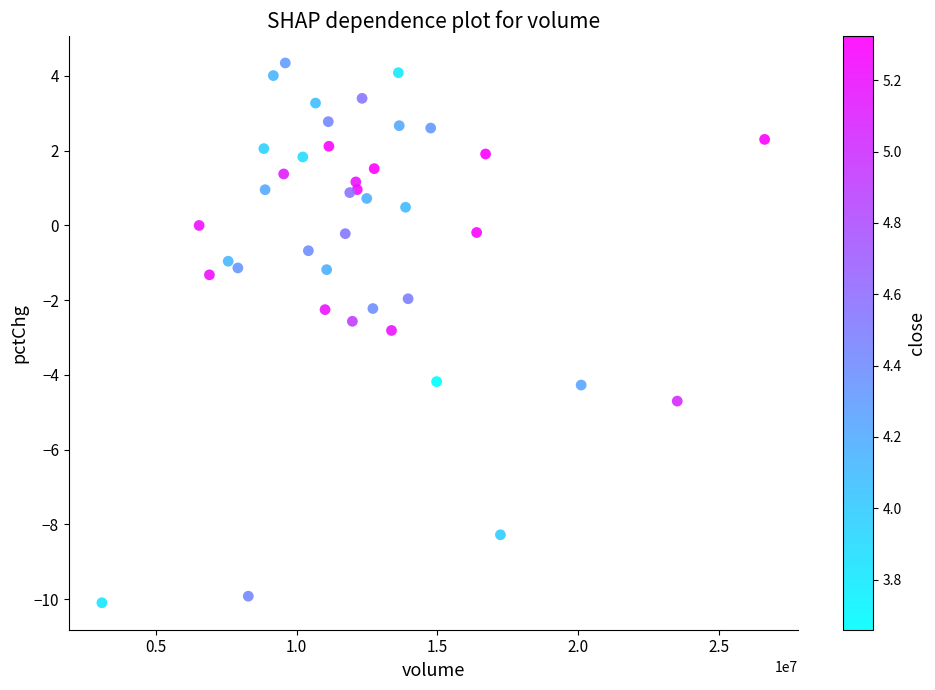

What is the range of X values (max minus min)?

23546127.0